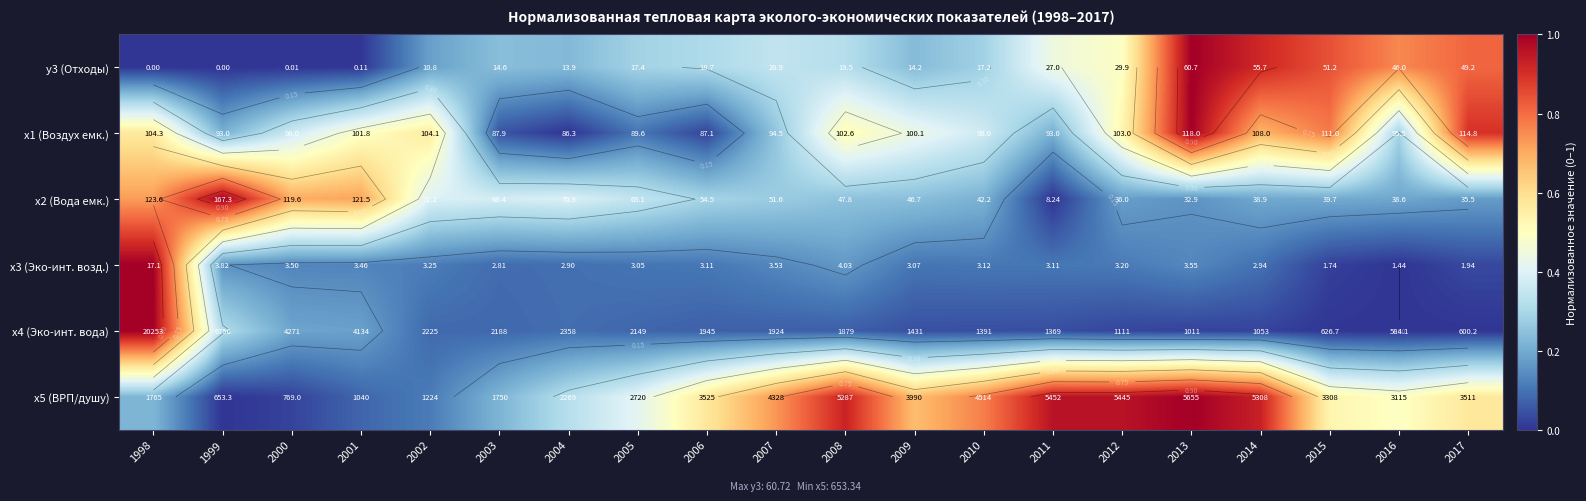

Which series changed the most between 2003 and 2004?

x5 (ВРП/душу)